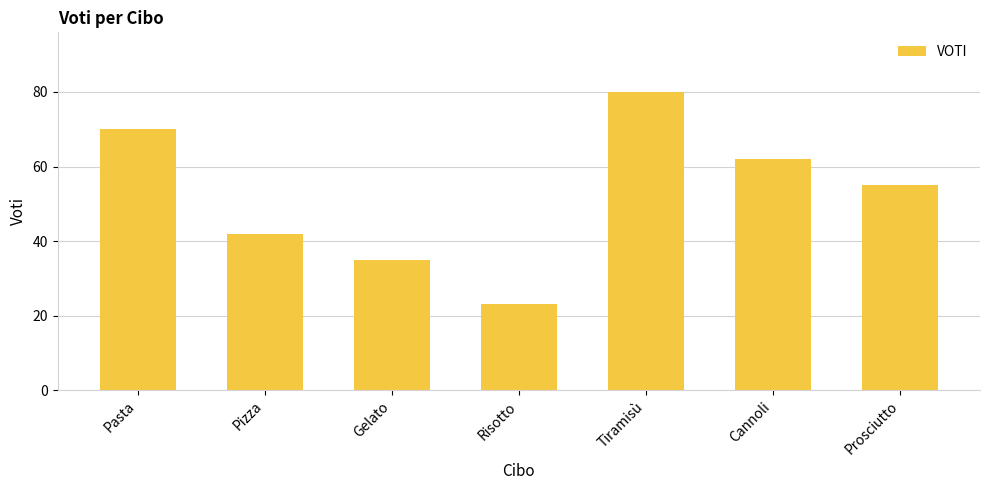

Reading right to left, extract all data points from this chart.

Prosciutto=55	Cannoli=62	Tiramisù=80	Risotto=23	Gelato=35	Pizza=42	Pasta=70